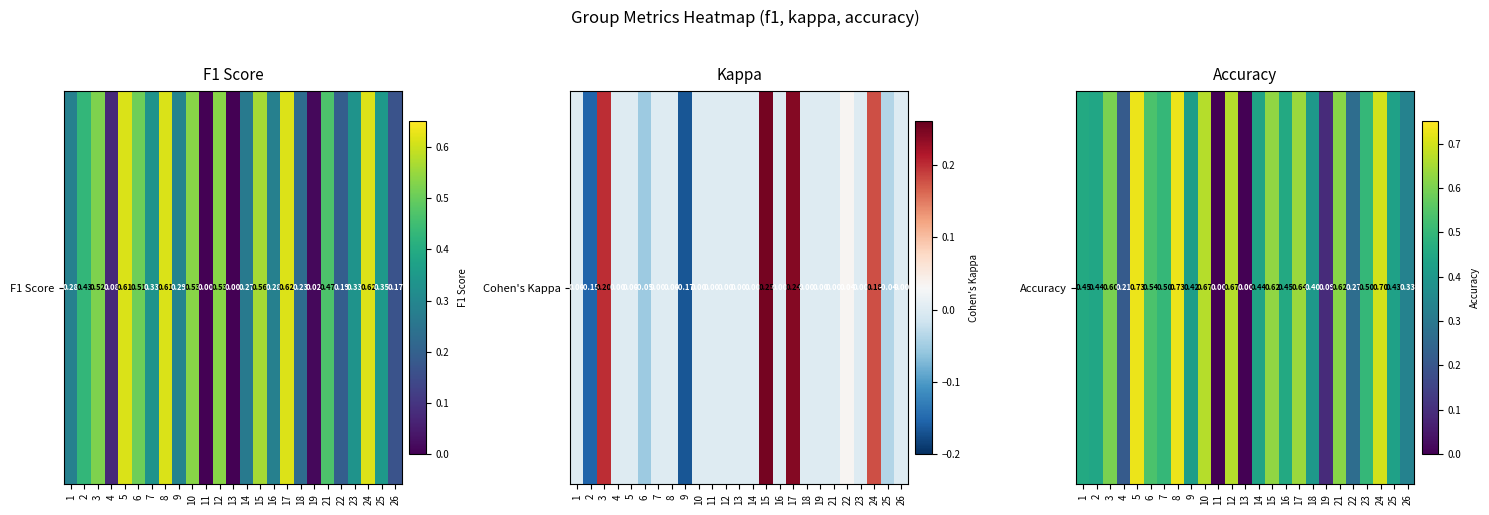

Which label corresponds to the largest value in the chart?

5